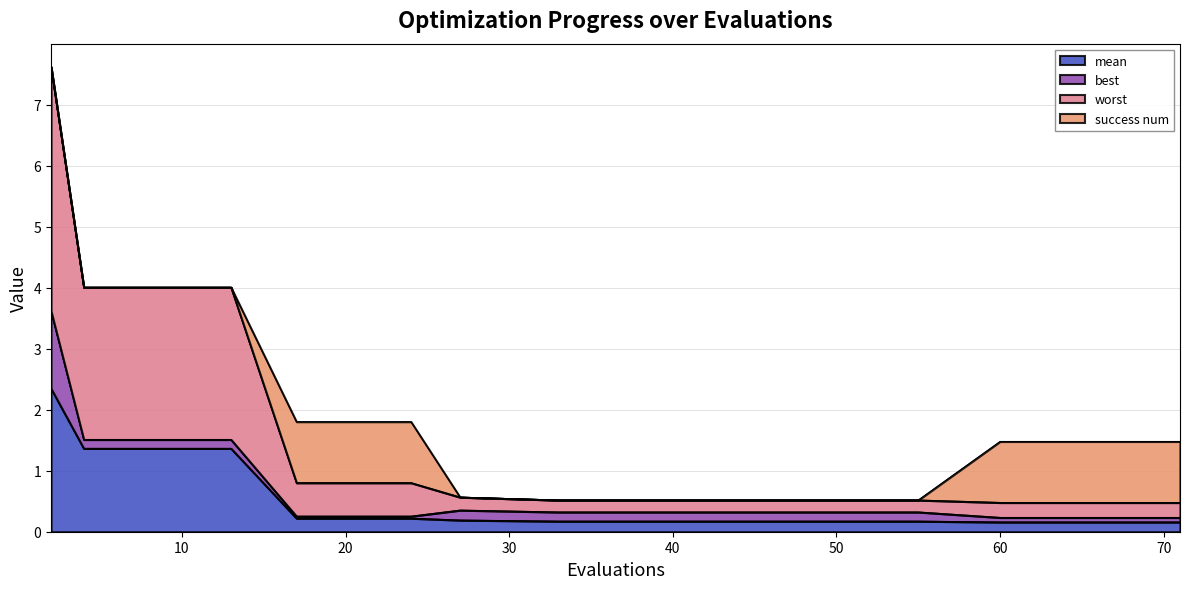

What is the approximate value of worst at 24?

0.8